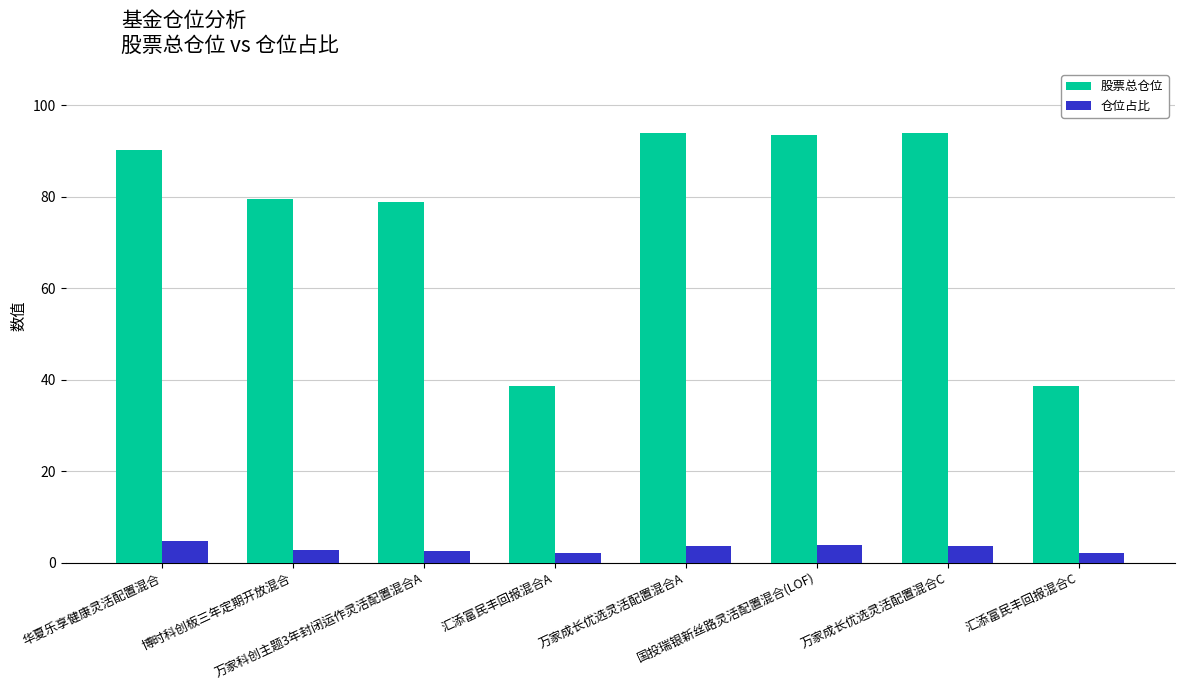

What is the difference between the maximum and minimum values in the 股票总仓位 series?

55.1